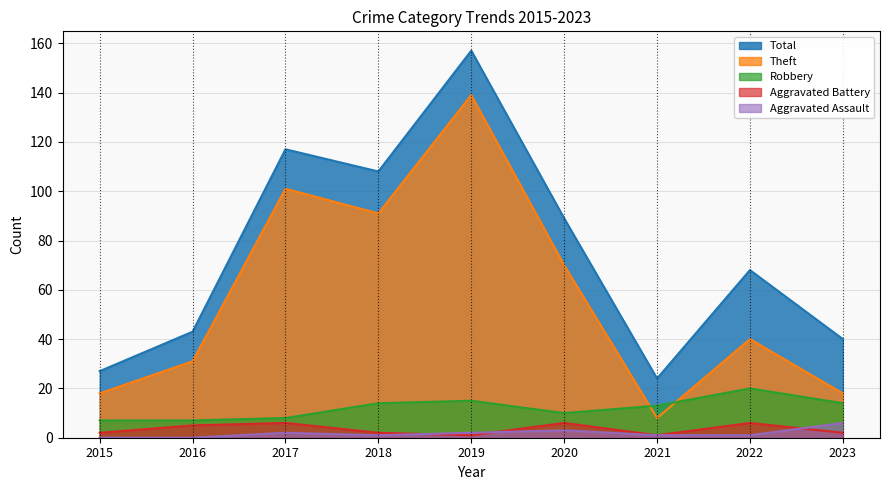

Reading right to left, transcribe all the data shown in this chart.

Aggravated Assault: 6	1	1	3	2	1	2	0	0
Aggravated Battery: 2	6	1	6	1	2	6	5	2
Robbery: 14	20	13	10	15	14	8	7	7
Theft: 18	40	8	70	139	91	101	31	18
Total: 40	68	24	89	157	108	117	43	27